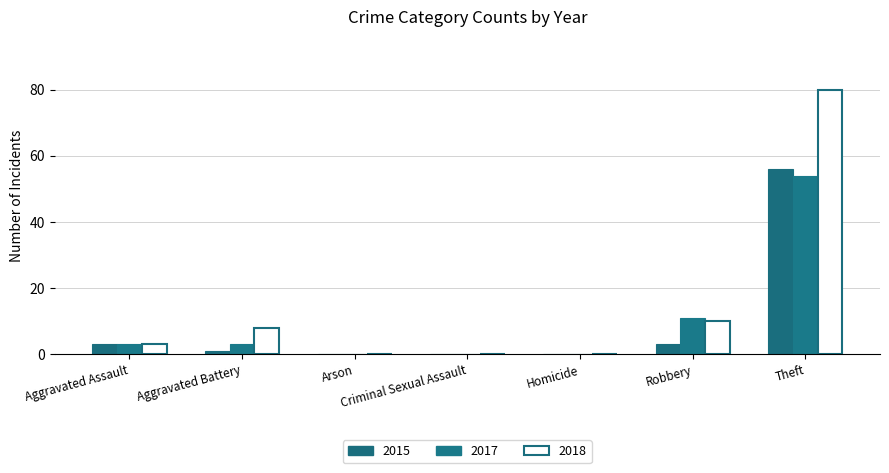

How many groups of bars are there?

7